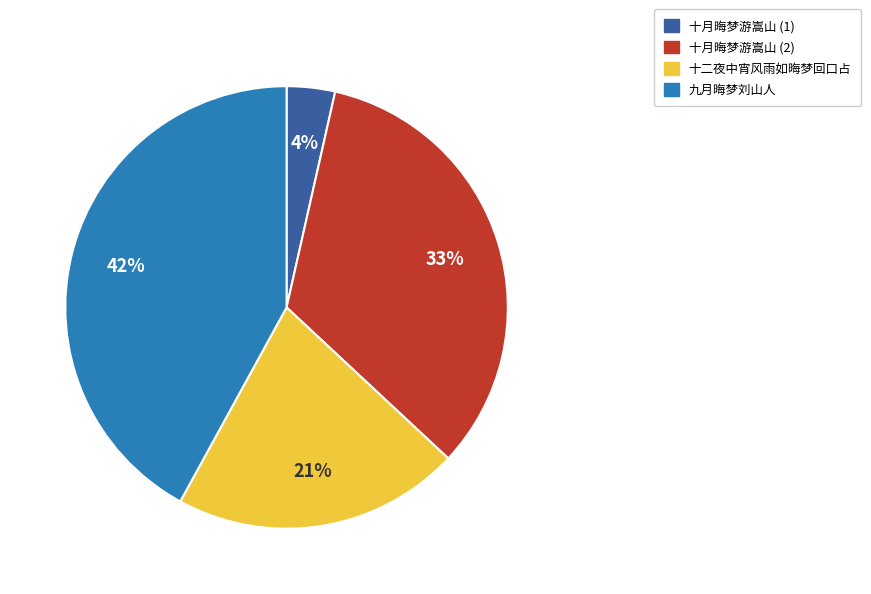

To the nearest percent, what is the difference between the largest and smallest slice percentages?

38%